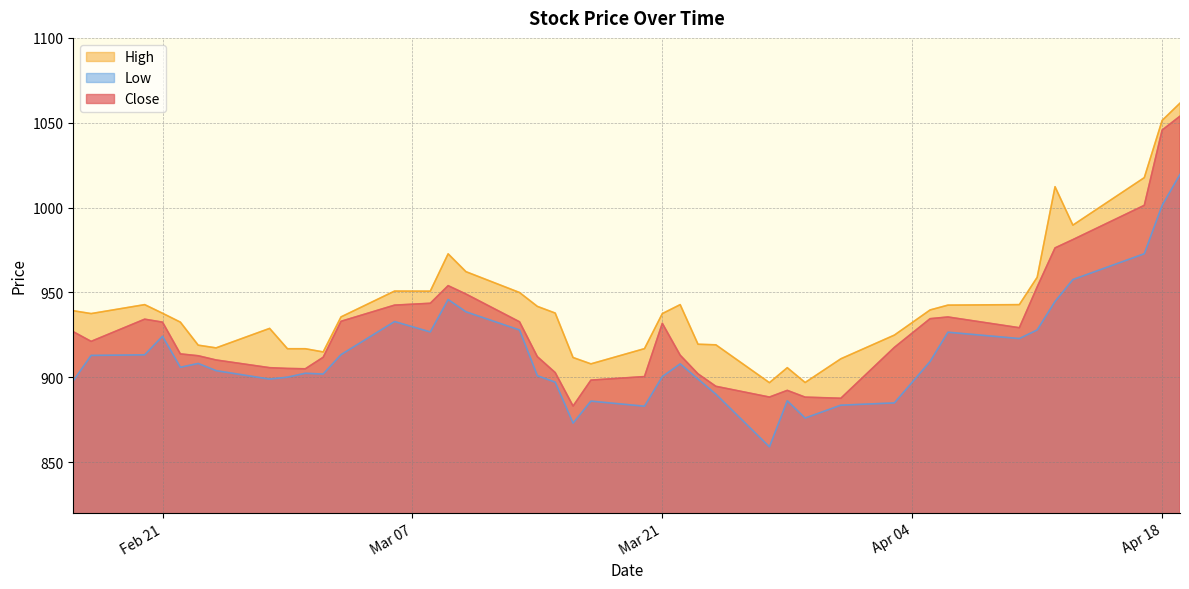

What is the smallest value displayed?

859.0